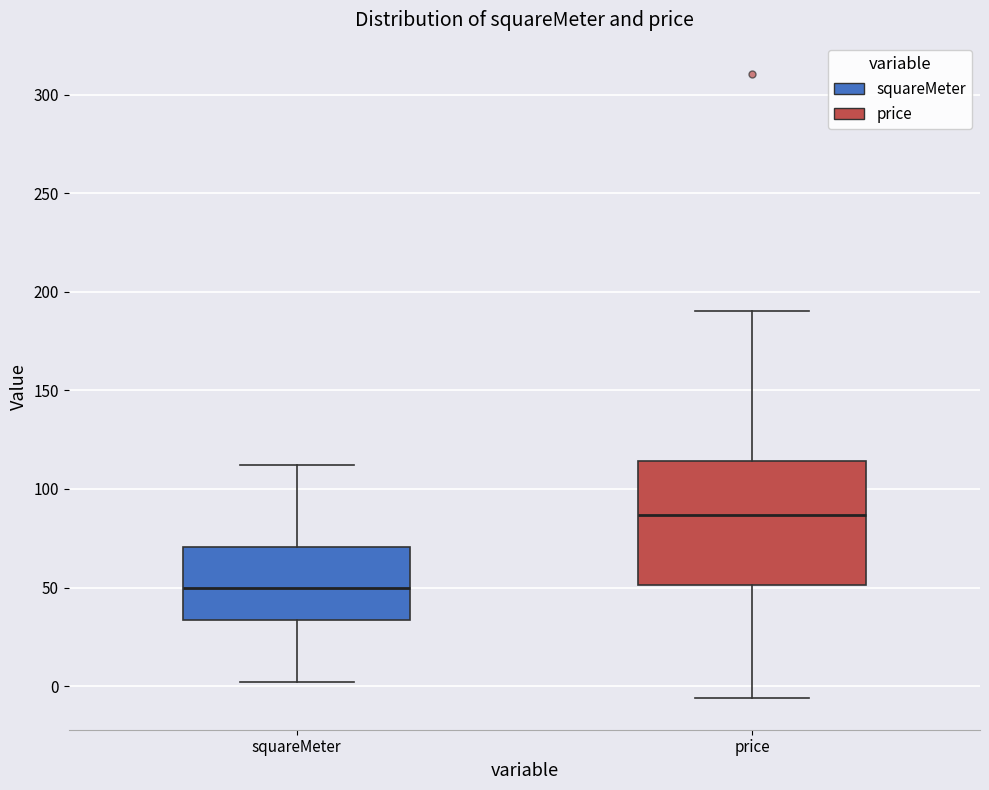

Reading left to right, transcribe this box plot: for each box, give where its median line is, the range the box spans, and where its two whiskers end, as read against the y-axis. The values are not printed on the chart, so give them approximately, as read against the axis.

squareMeter: median 50, box 35 to 70, whiskers 0 to 110
price: median 85, box 50 to 115, whiskers -5 to 190